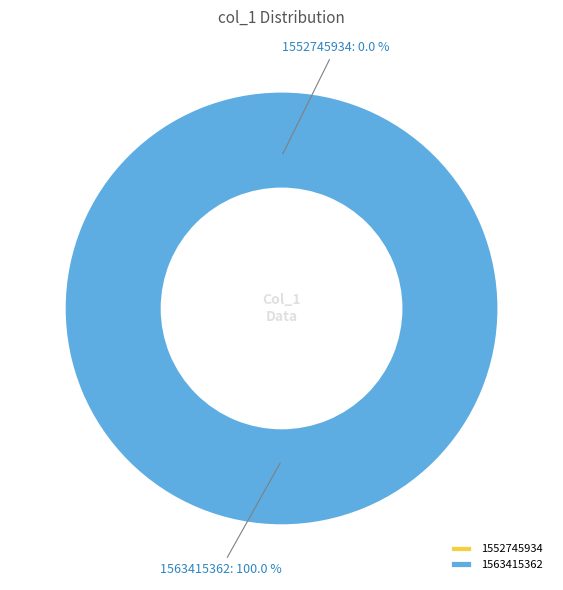

Rank the categories by value from highest to lowest.

1563415362, 1552745934